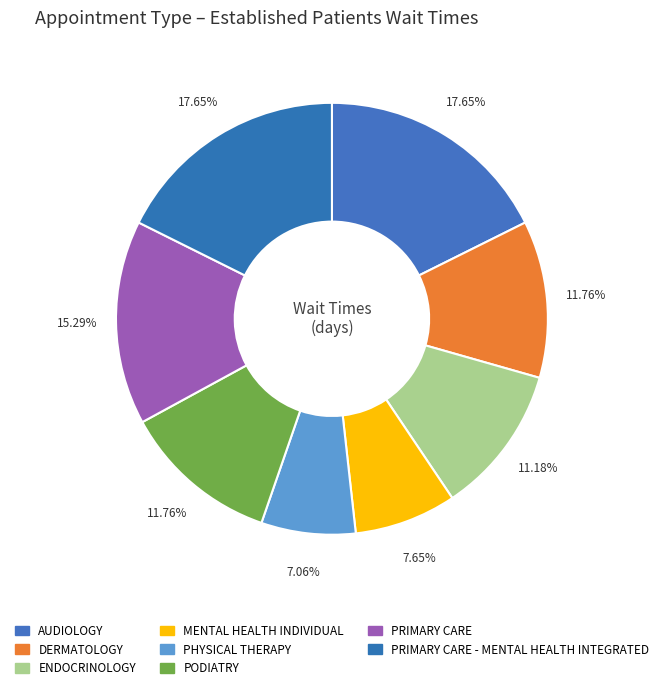

Between PRIMARY CARE - MENTAL HEALTH INTEGRATED and PHYSICAL THERAPY, which is larger?

PRIMARY CARE - MENTAL HEALTH INTEGRATED